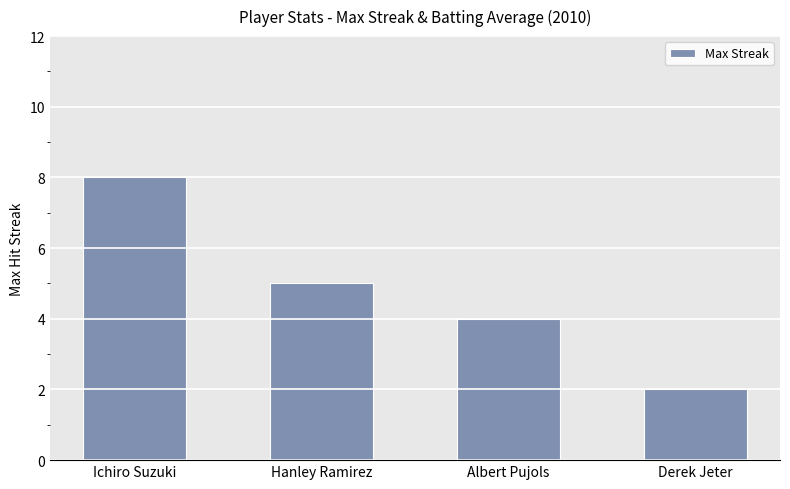

Rank the categories by value from highest to lowest.

Ichiro Suzuki, Hanley Ramirez, Albert Pujols, Derek Jeter